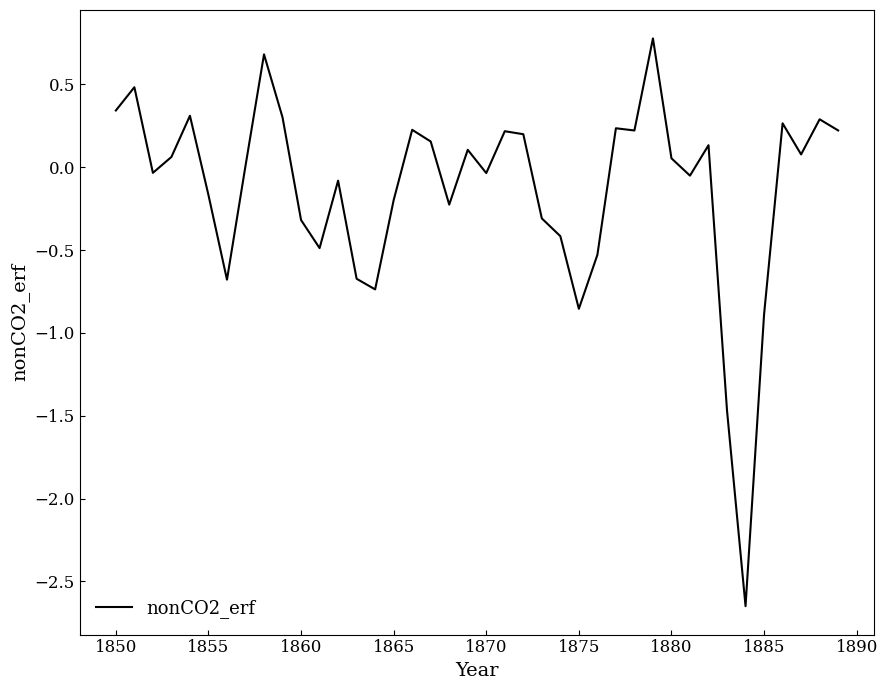

What is the greatest value displayed?

0.8